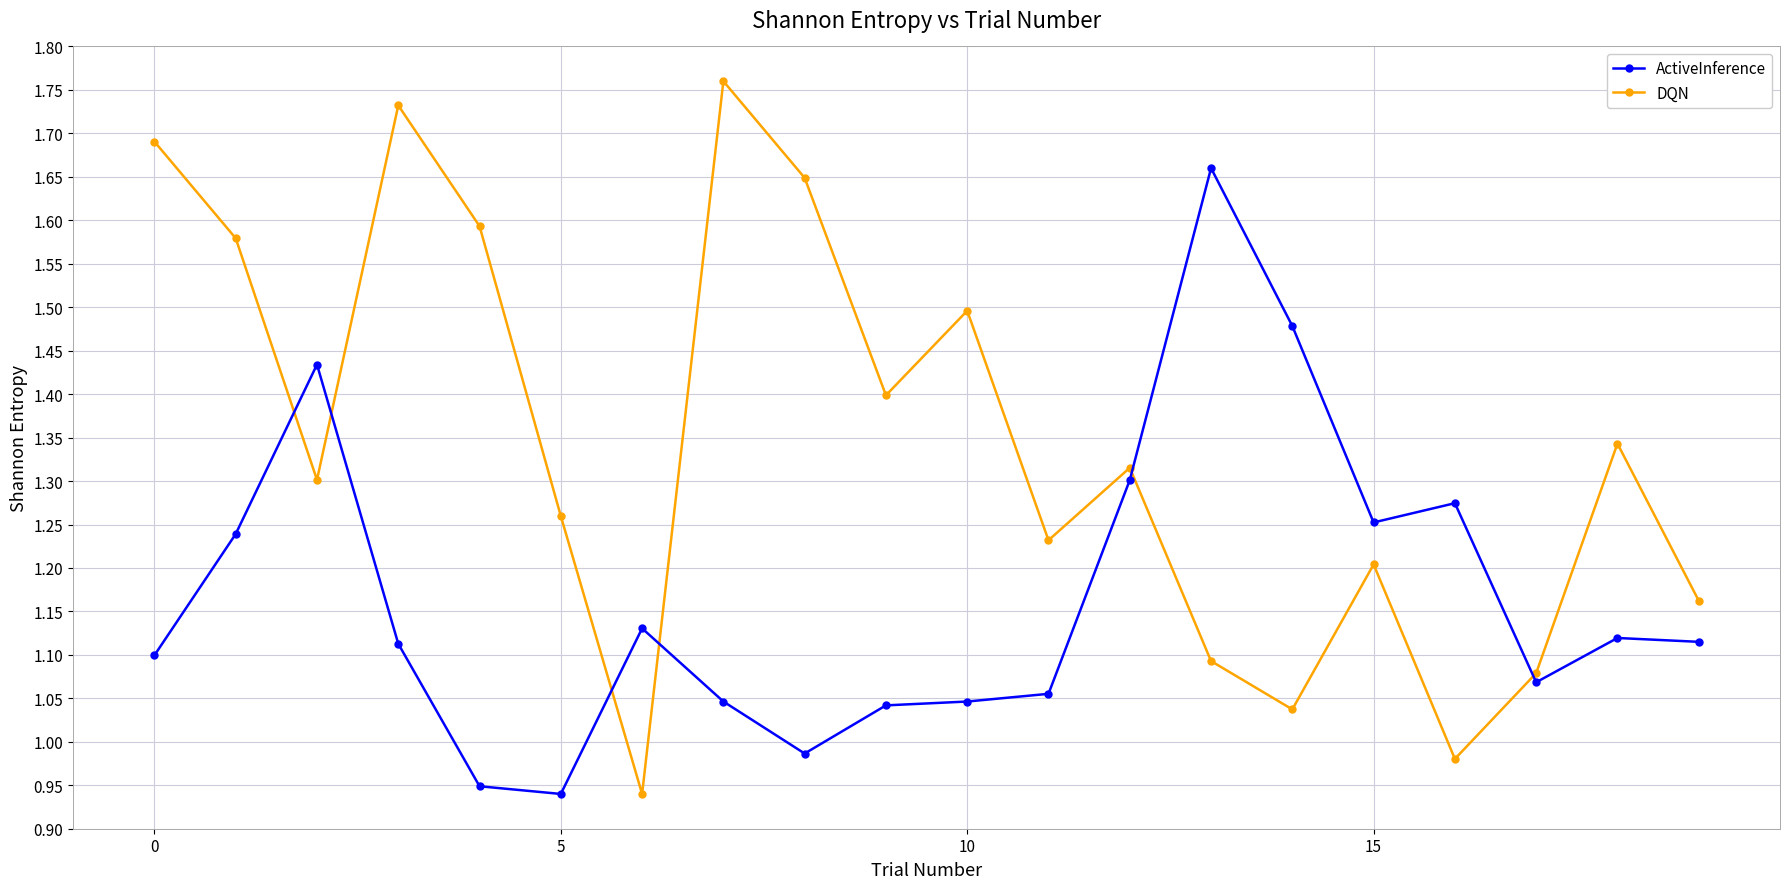

Rank the series by their average value, from highest to lowest.

DQN, ActiveInference